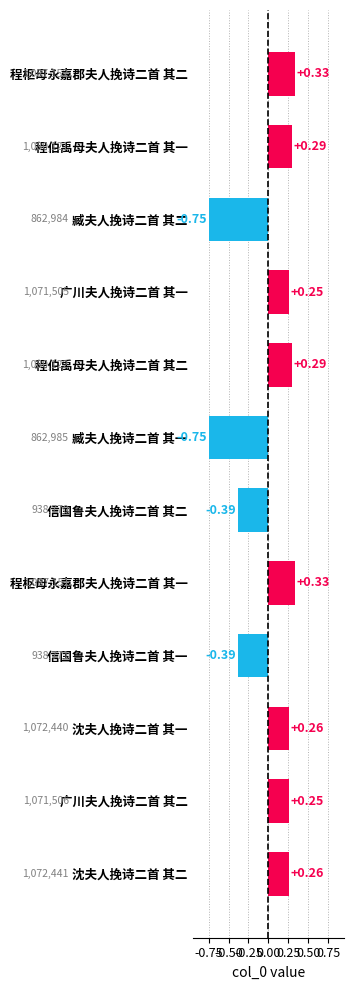

What is the difference between the maximum and minimum values?

1.1